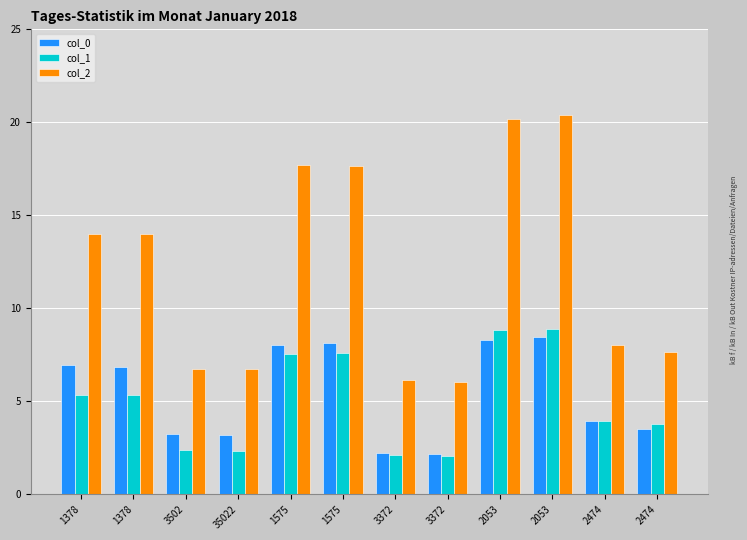

True or false: col_1 has a value of 8.9 at 2053.

True